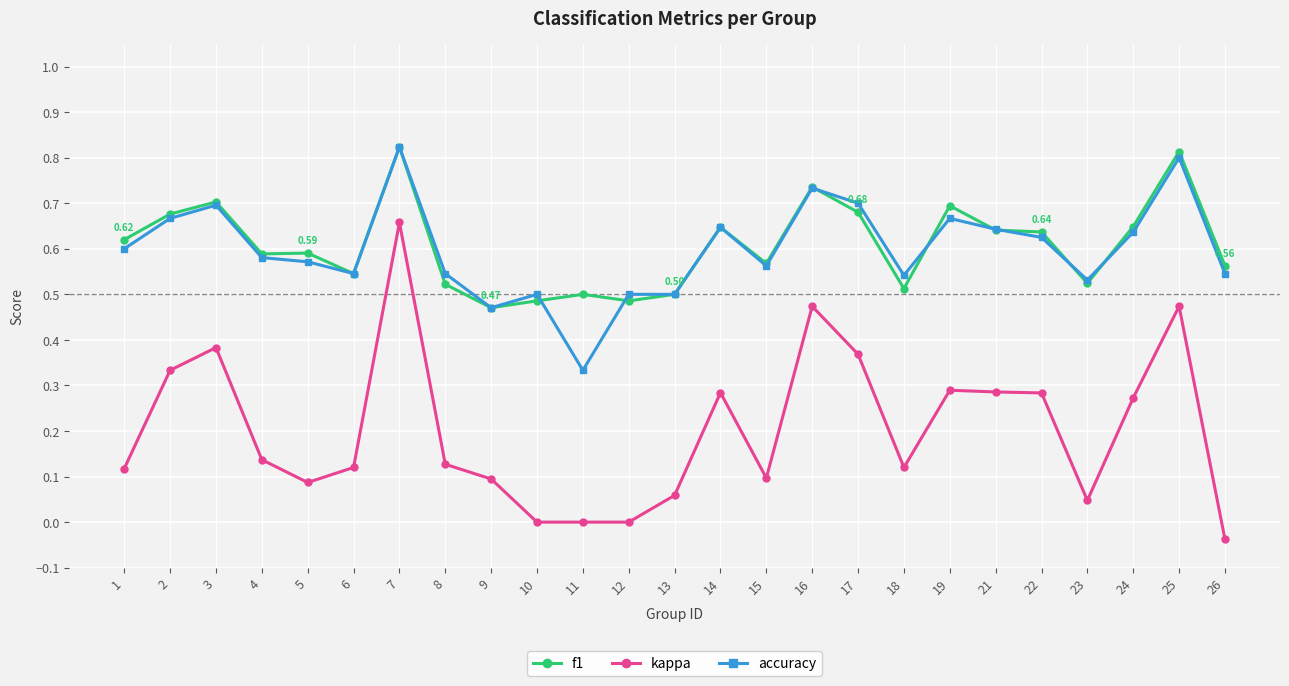

What is the total value across all series at 4?

1.3